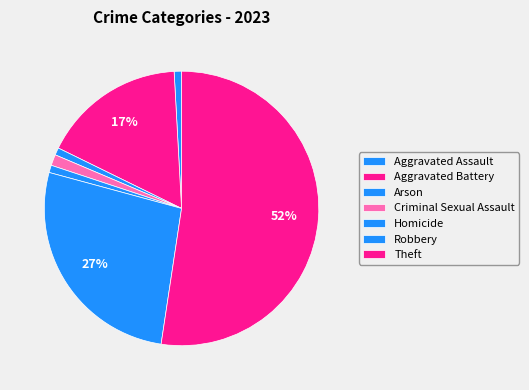

What is the majority slice?

Theft